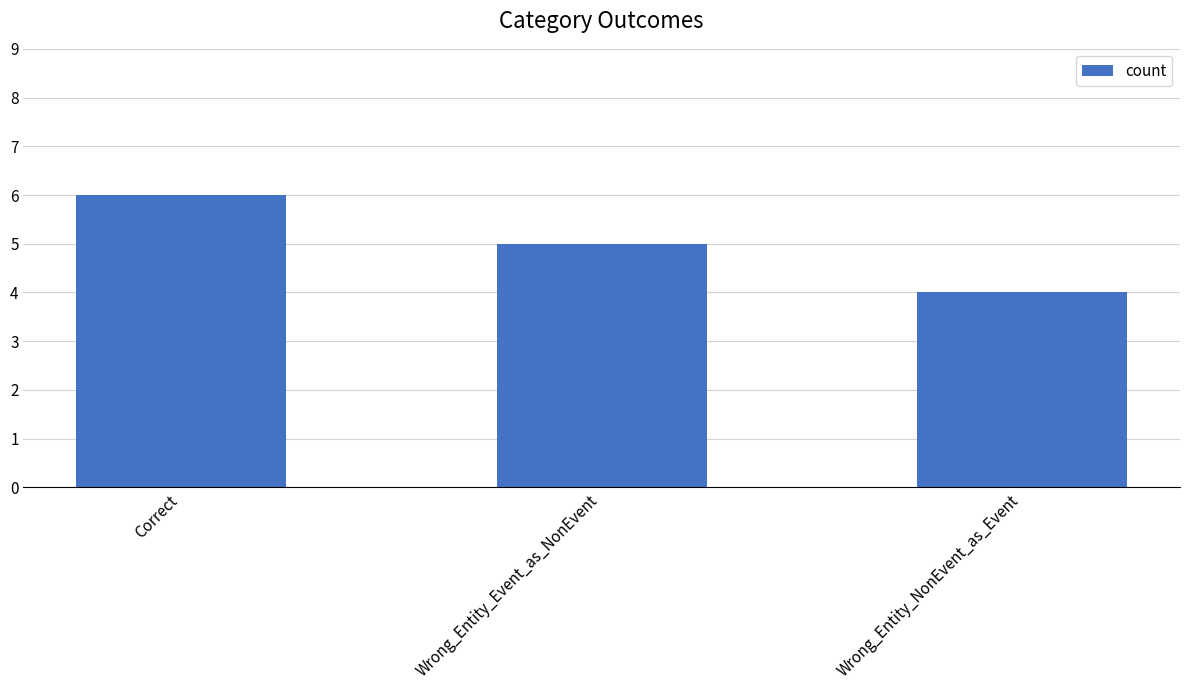

How many data points are less than 5?

1